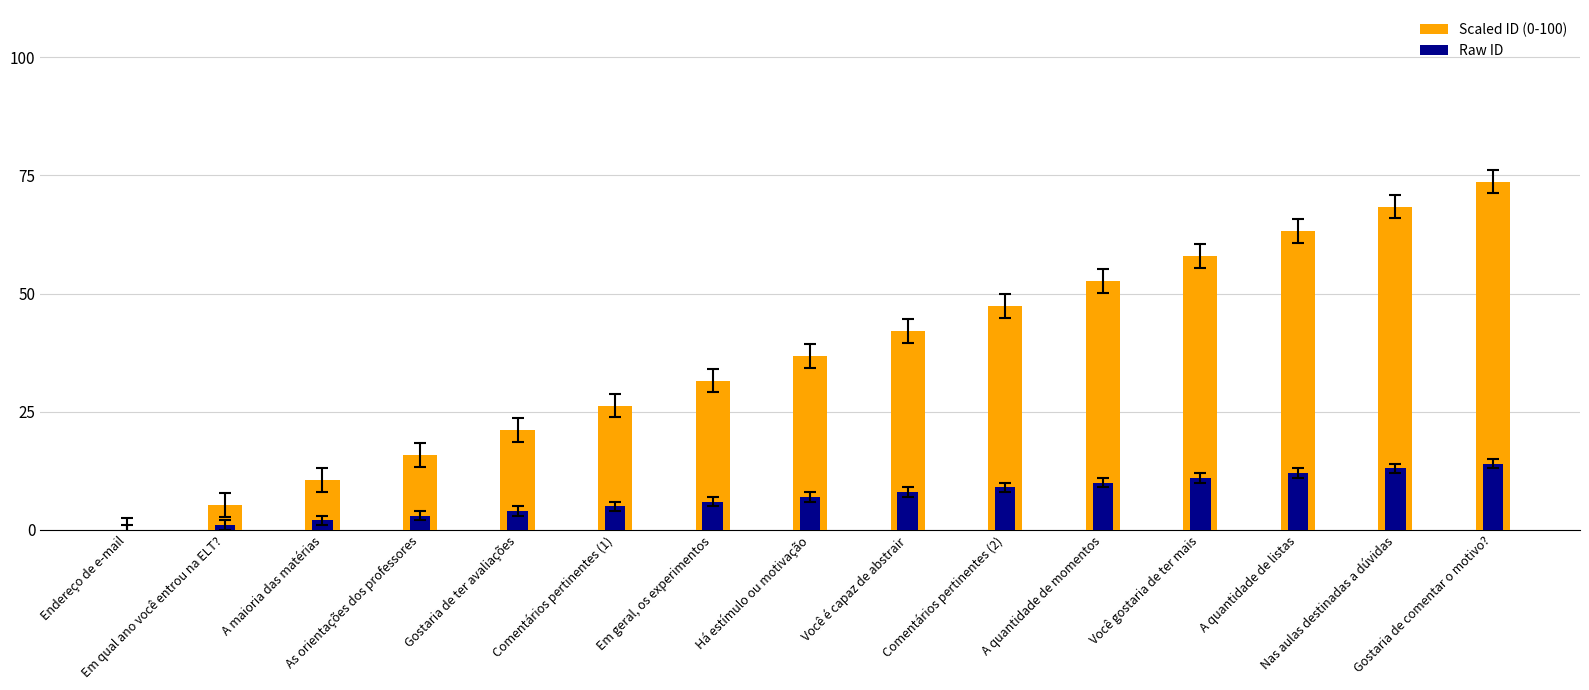

Between Endereço de e-mail and A maioria das matérias, which is larger?

A maioria das matérias